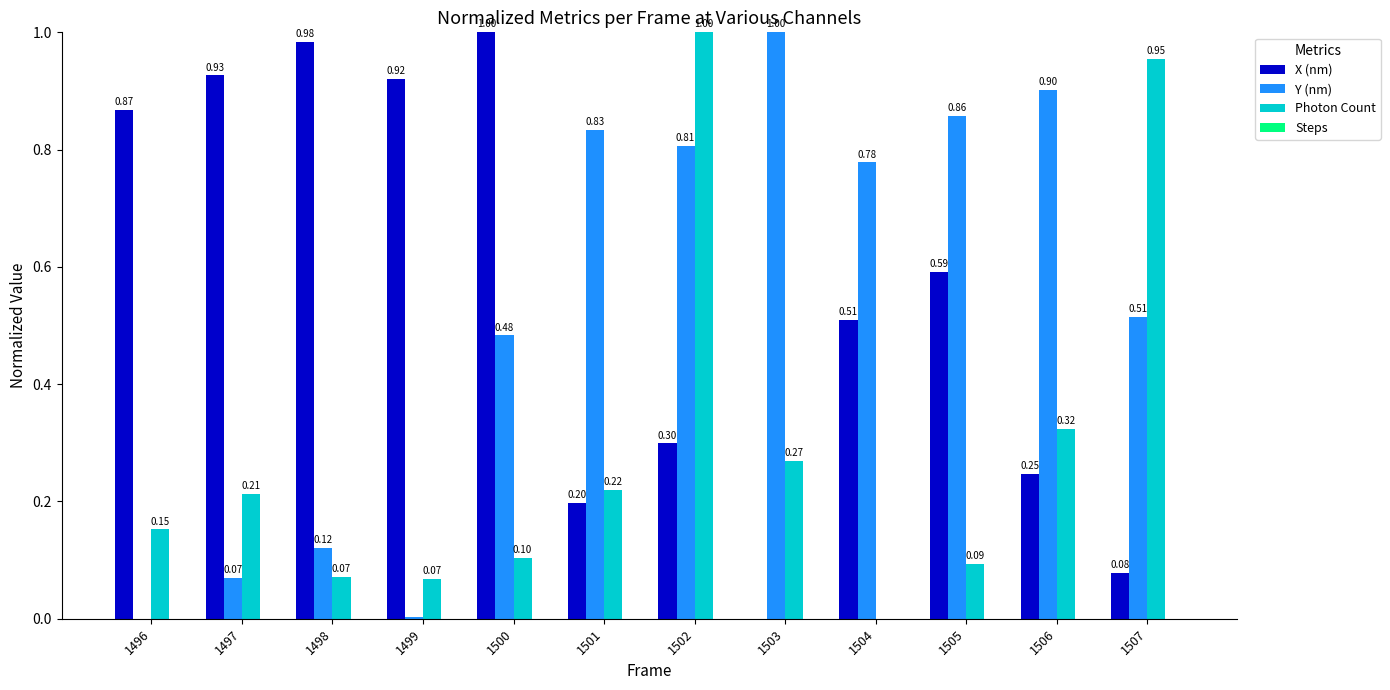

What is the sum of all Photon Count values?

3.5